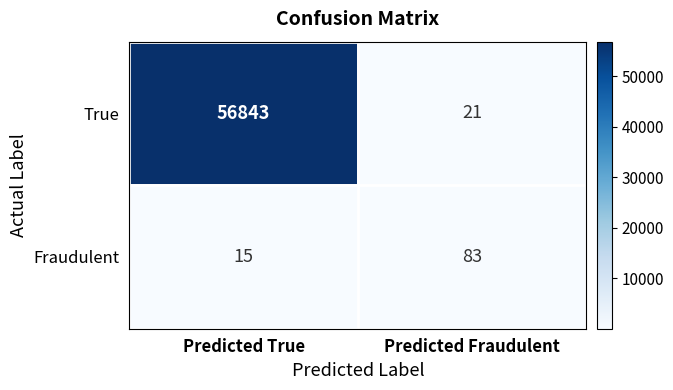

The value of Fraudulent at Predicted True is 7. True or false?

False